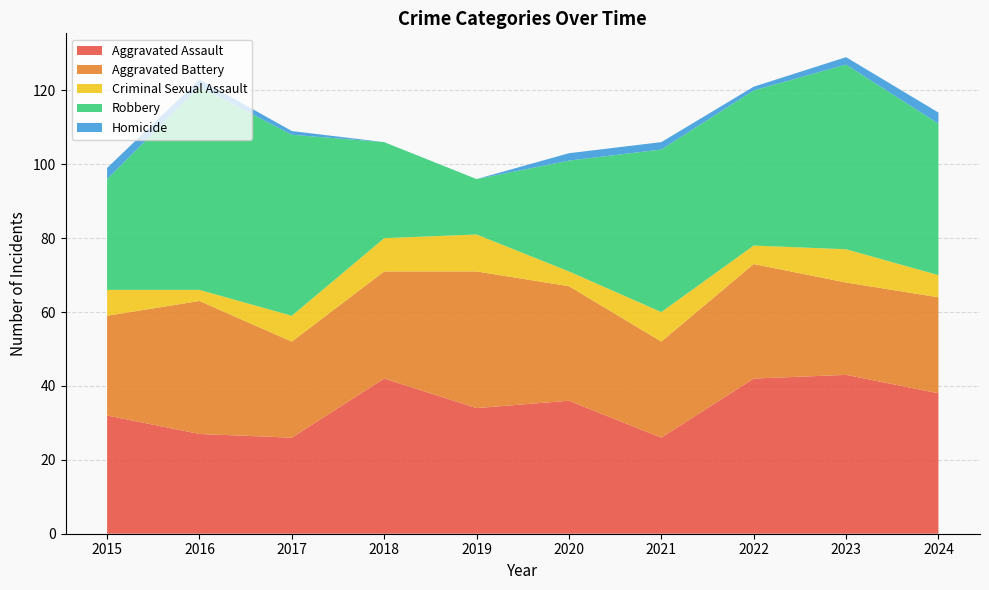

Reading left to right, list all the values displayed in this chart.

Aggravated Assault: 32	27	26	42	34	36	26	42	43	38
Aggravated Battery: 27	36	26	29	37	31	26	31	25	26
Criminal Sexual Assault: 7	3	7	9	10	4	8	5	9	6
Robbery: 30	55	49	26	15	30	44	42	50	41
Homicide: 3	2	1	0	0	2	2	1	2	3